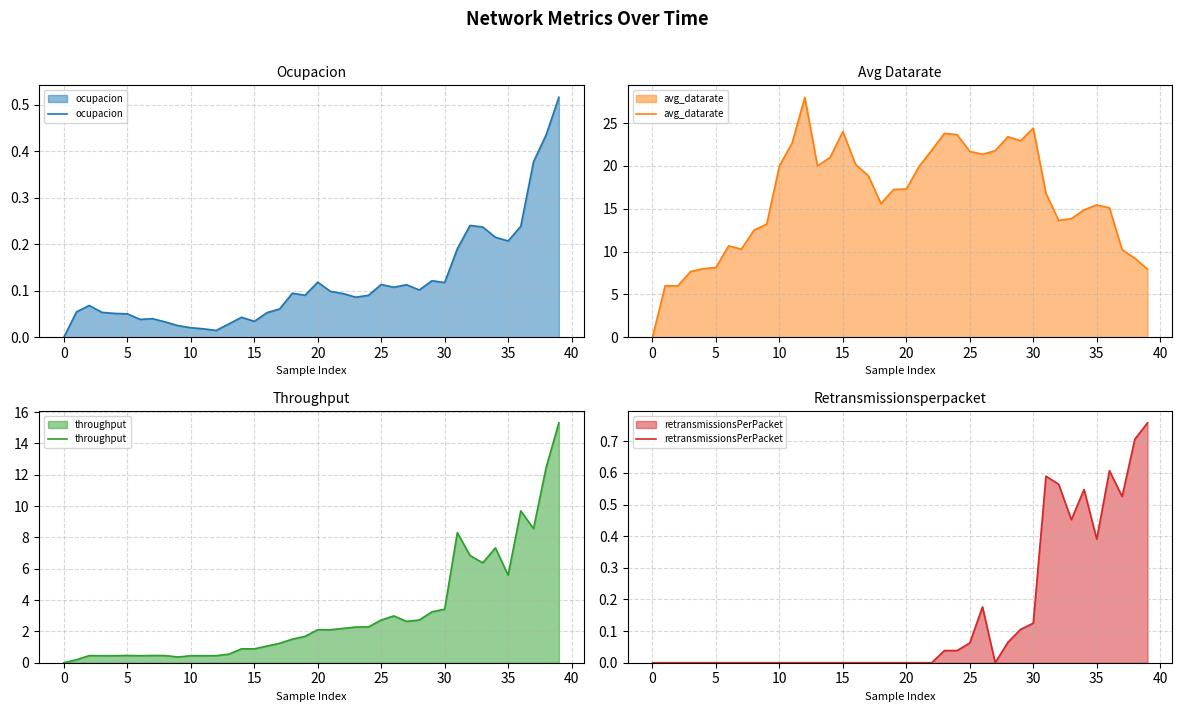

Which series has the largest total across all categories?

avg_datarate